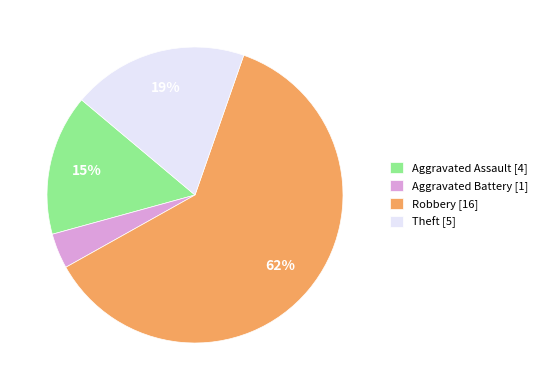

To the nearest percent, what is the difference between the largest and smallest slice percentages?

58%